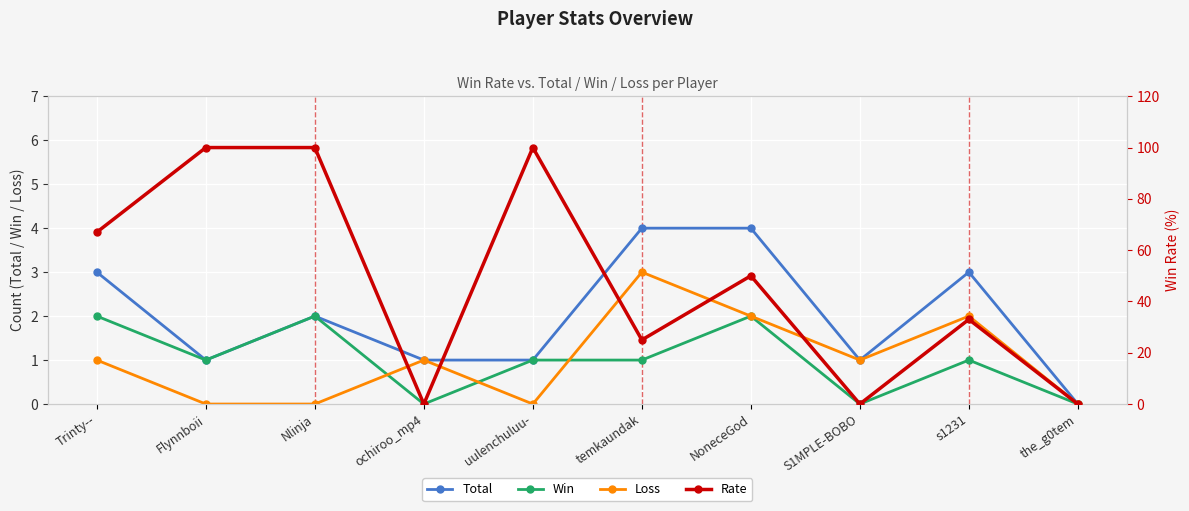

Which category has the lowest value across all series?

the_g0tem